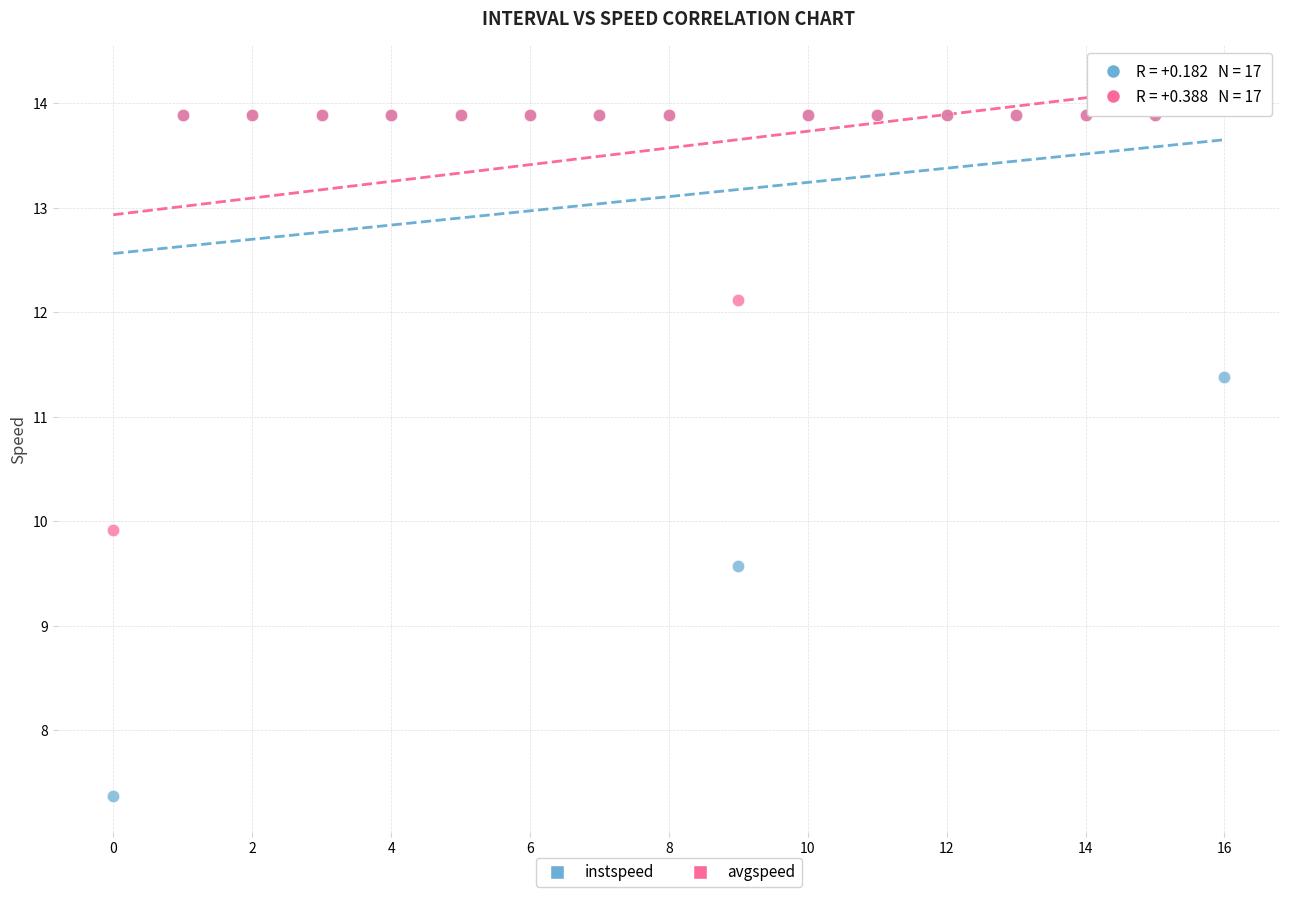

In the avgspeed series, what Y value is closest to 12?

12.1